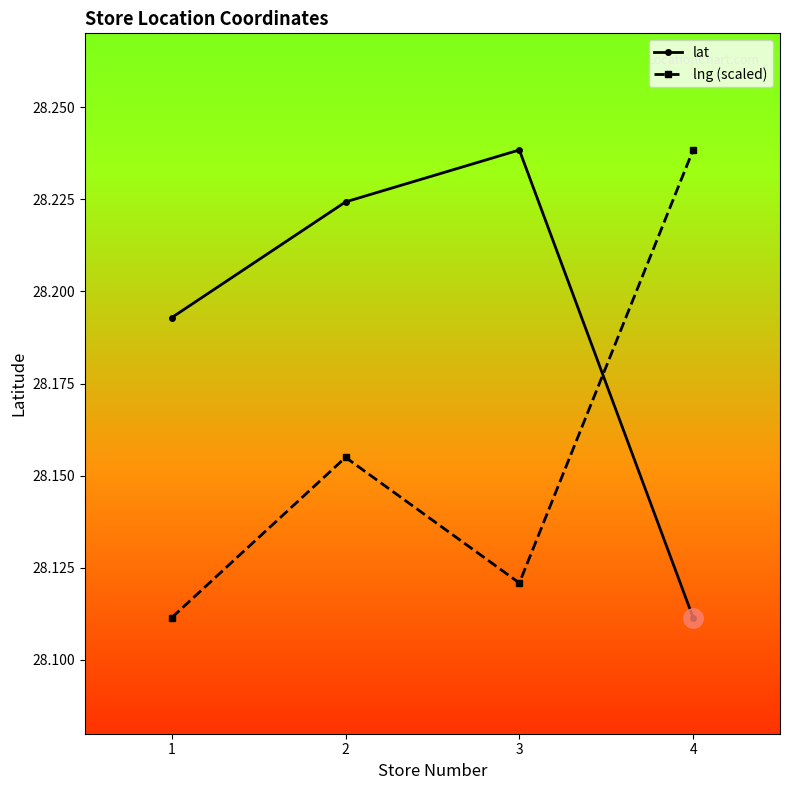

At how many categories does at least one series exceed 28?

4